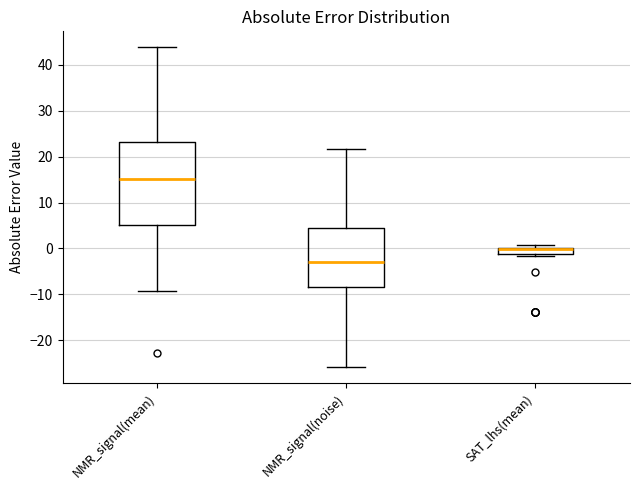

Reading left to right, transcribe this box plot: for each box, give where its median line is, the range the box spans, and where its two whiskers end, as read against the y-axis. The values are not printed on the chart, so give them approximately, as read against the axis.

NMR_signal(mean): median 15, box 5 to 23, whiskers -9 to 44
NMR_signal(noise): median -3, box -8 to 4, whiskers -26 to 22
SAT_lhs(mean): median 0 (just below the box's upper edge), box -1 to 0, whiskers -2 to 1